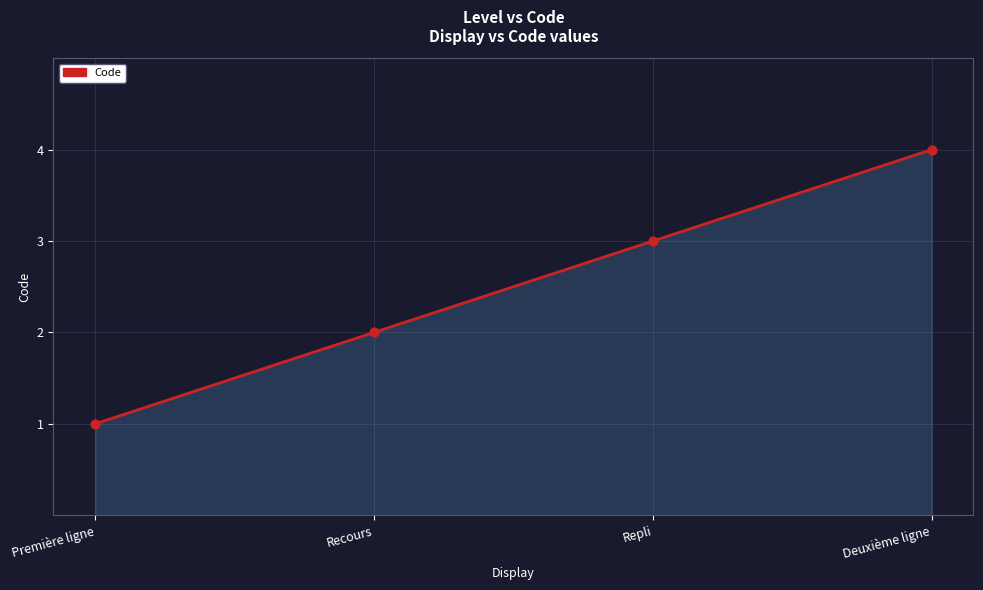

Which has a higher value, Première ligne or Repli?

Repli